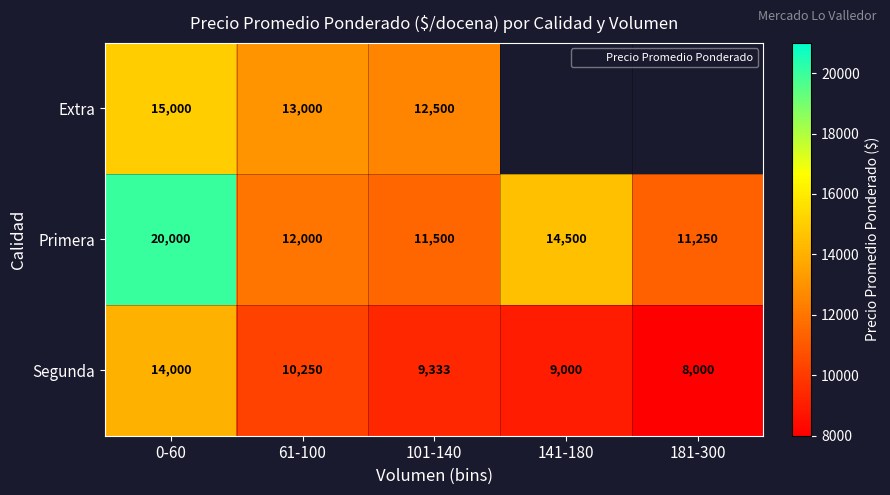

Rank the series at 61-100 from lowest to highest value.

Segunda, Primera, Extra